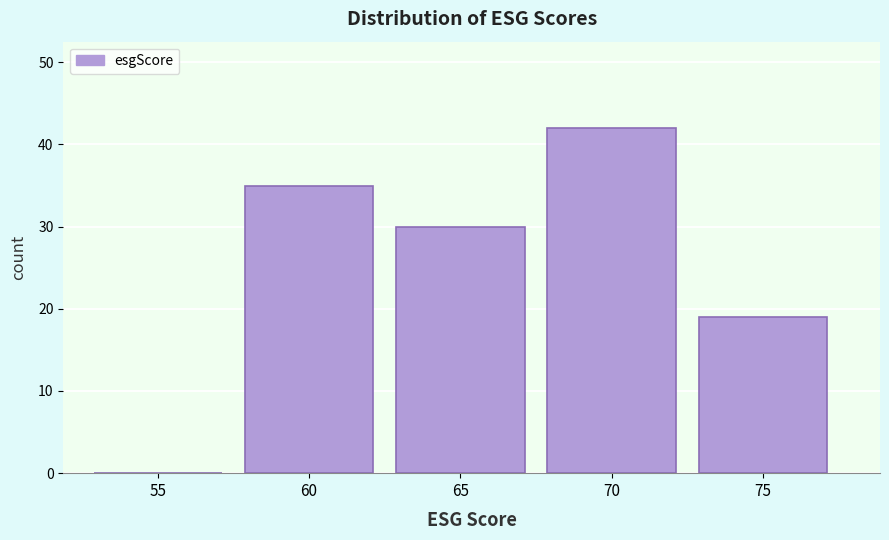

Reading right to left, transcribe all the data shown in this chart.

75=19	70=42	65=30	60=35	55=0